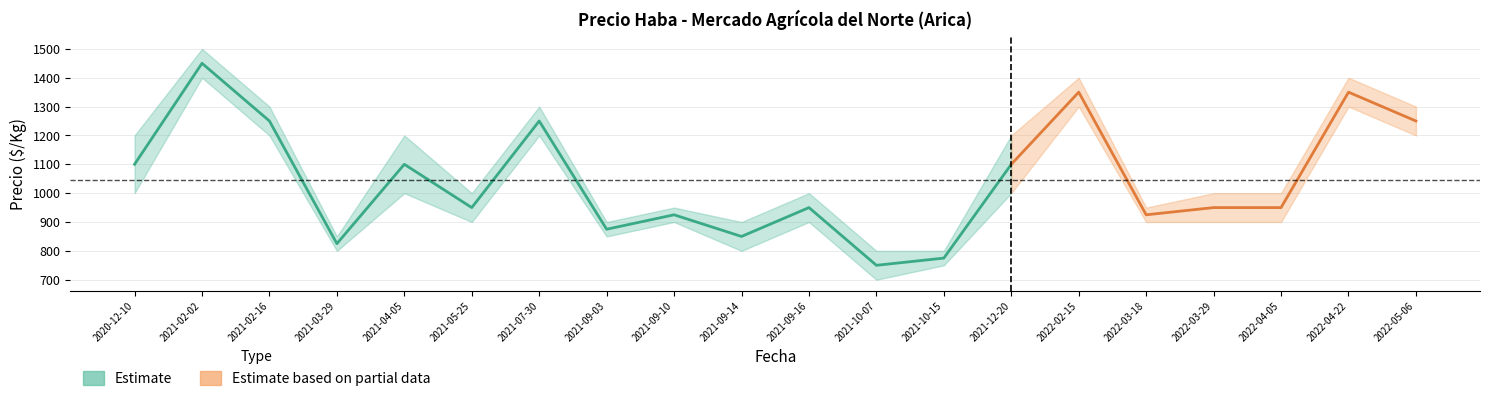

The Precio máximo series shows 656 at 2021-02-16. True or false?

False